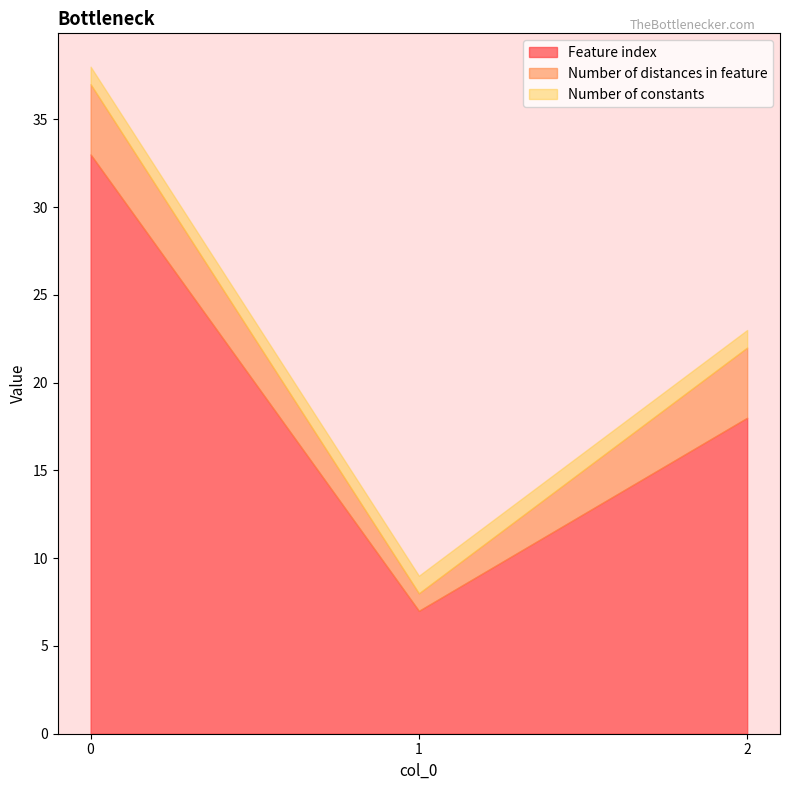

At which label is Number of distances in feature closest to 2?

1